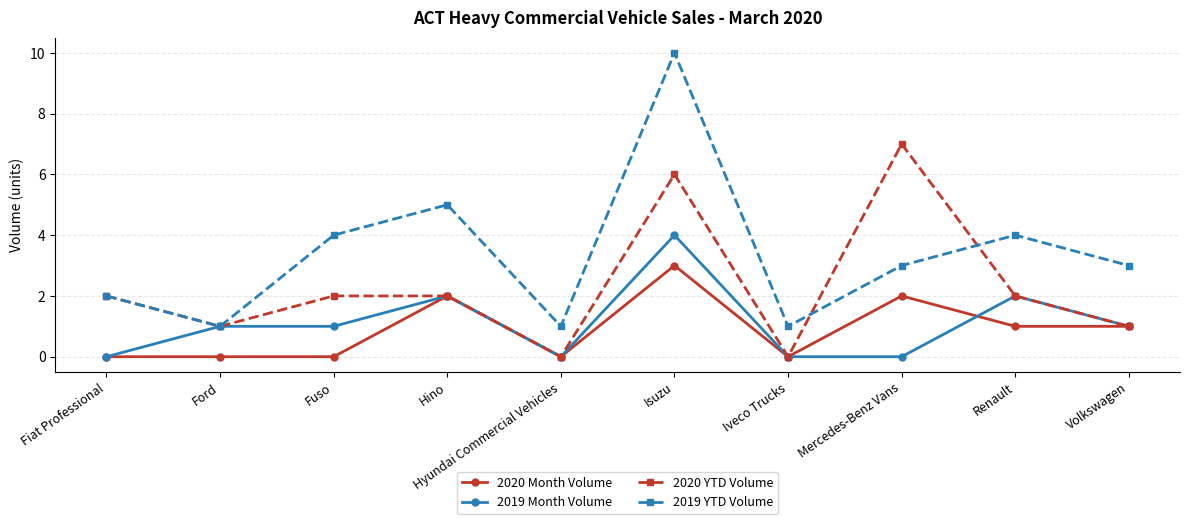

What is the label of the 2nd point from the left?

Ford